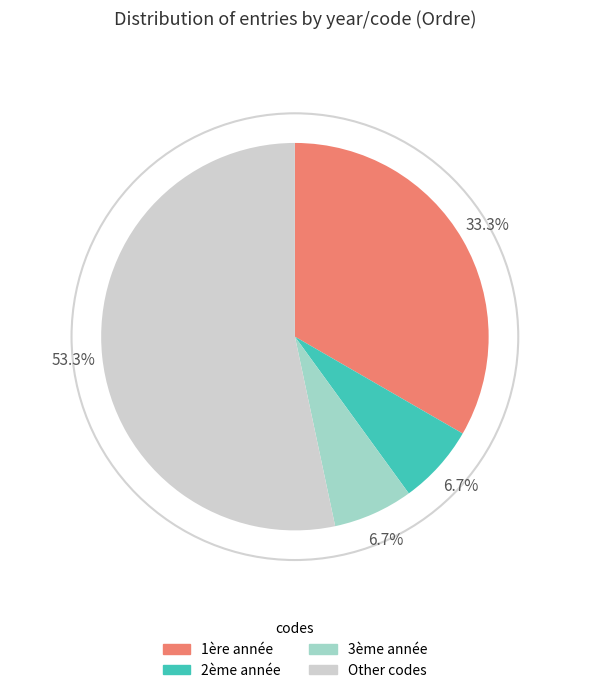

Is there any slice that represents more than half of the pie?

Yes